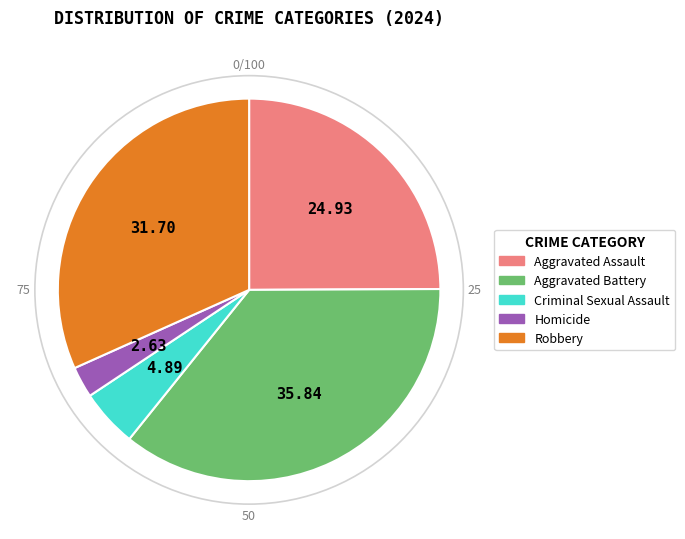

Between Criminal Sexual Assault and Homicide, which is larger?

Criminal Sexual Assault